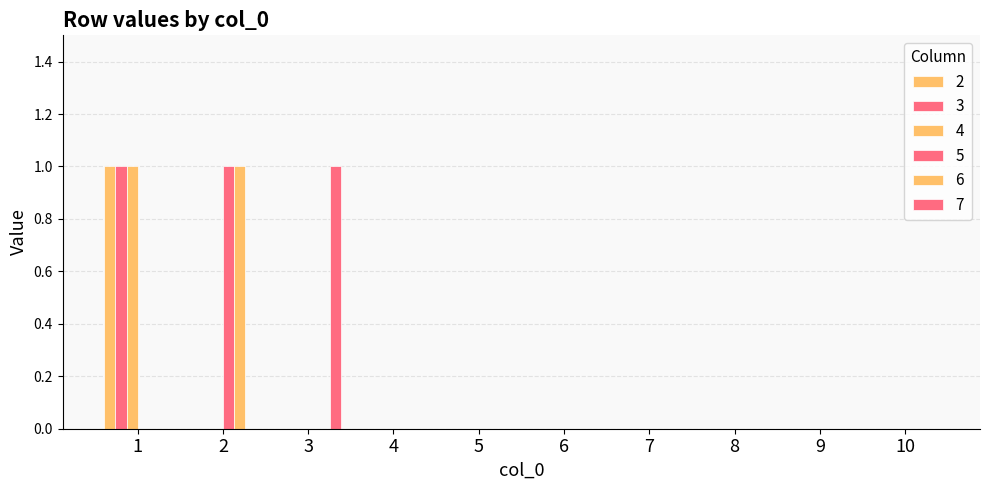

What is the difference between the maximum and second lowest values in the 5 series?

1